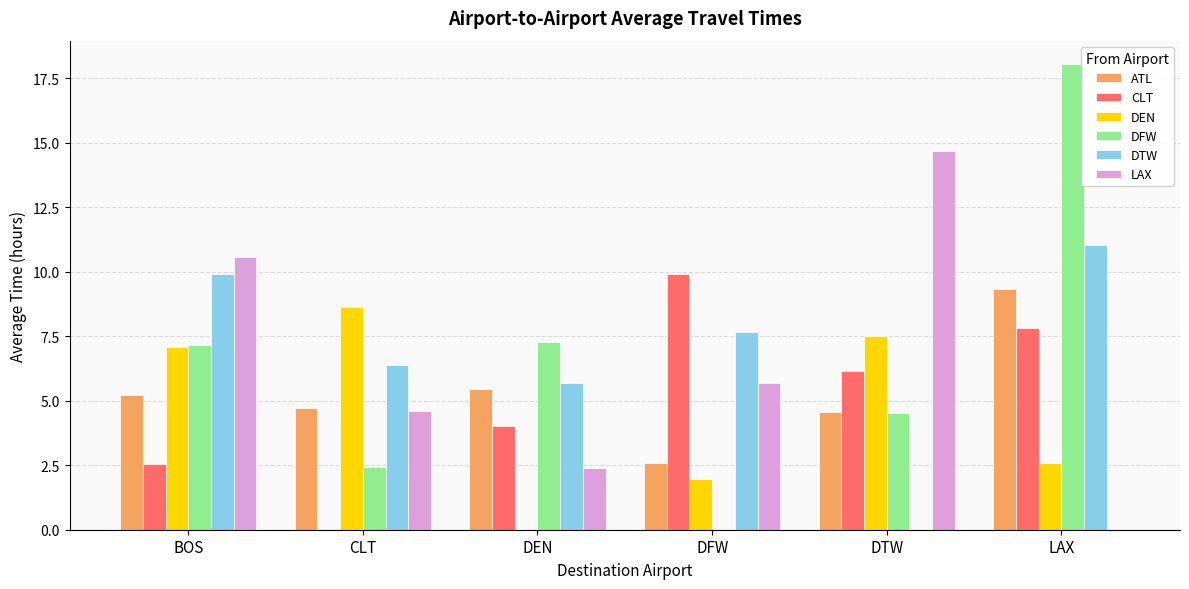

Count the number of data series in this chart.

6